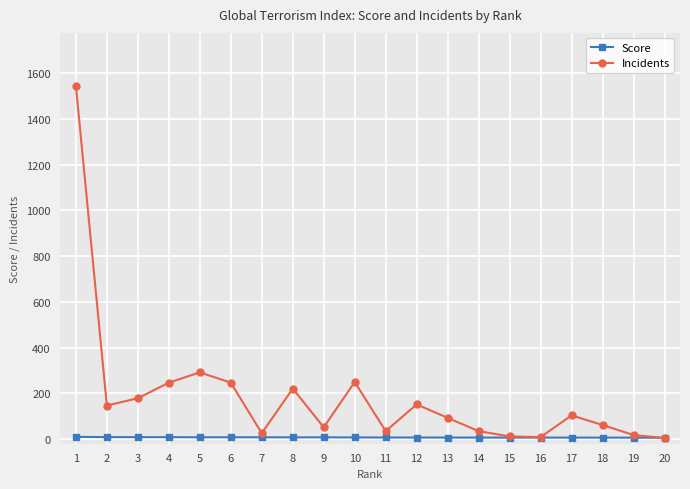

Which series changed the most between 9 and 20?

Incidents